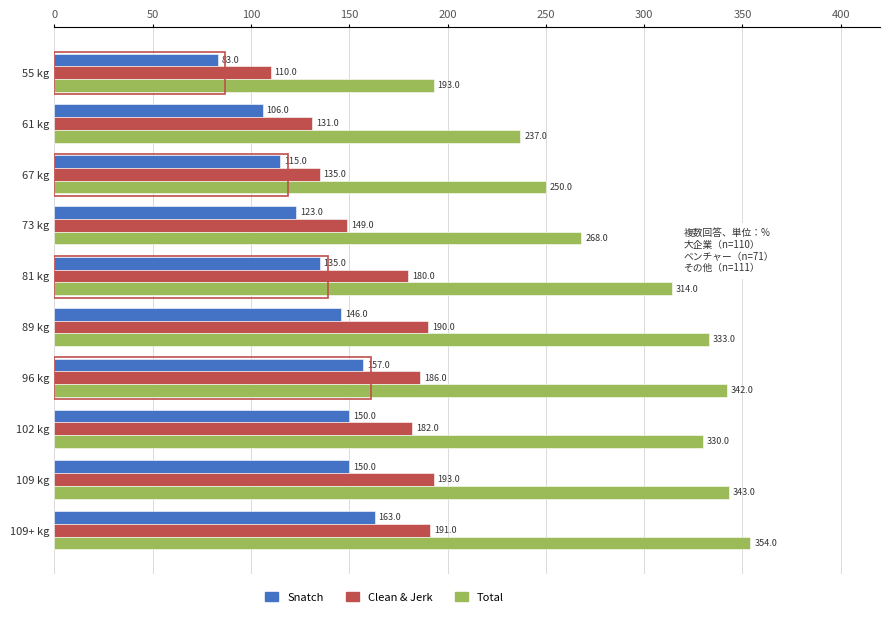

What is the average value of the Clean & Jerk series?

165